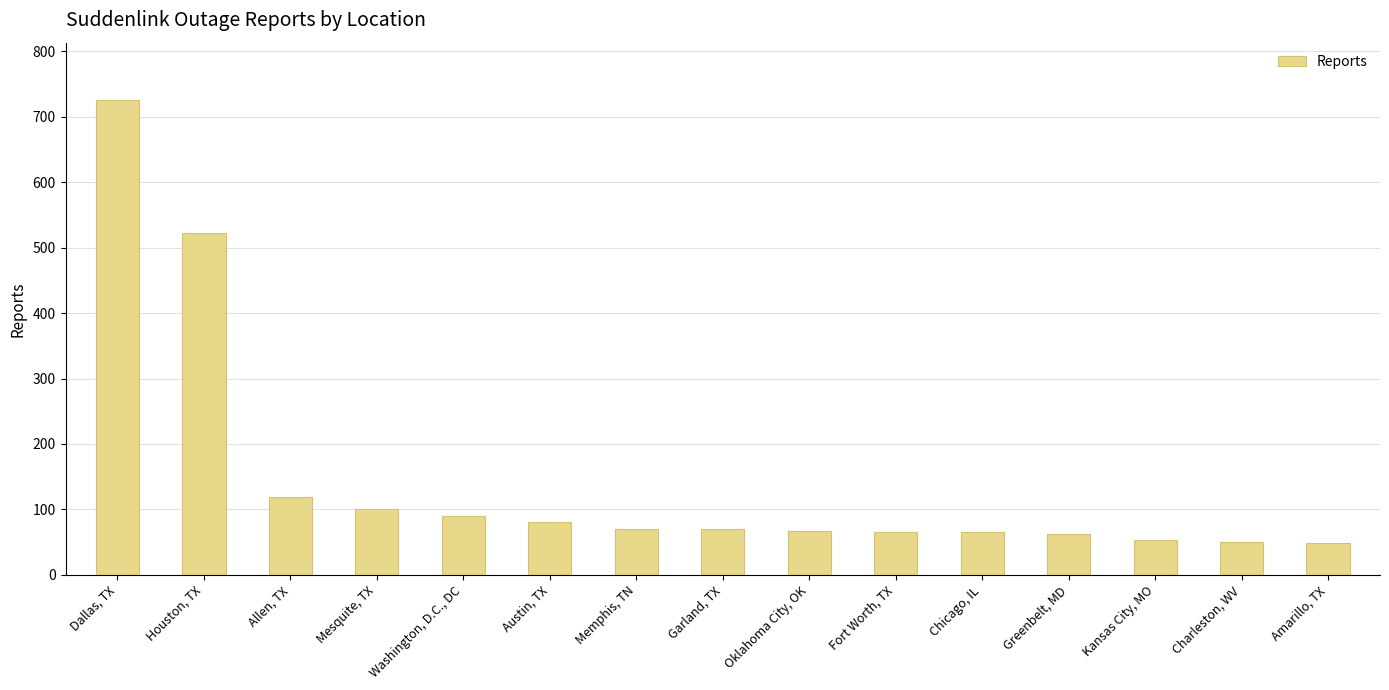

Which label corresponds to the largest value in the chart?

Dallas, TX